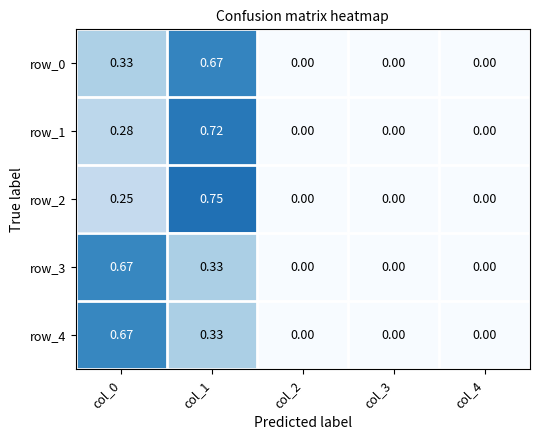

At which category is the sum across all series the highest?

col_1